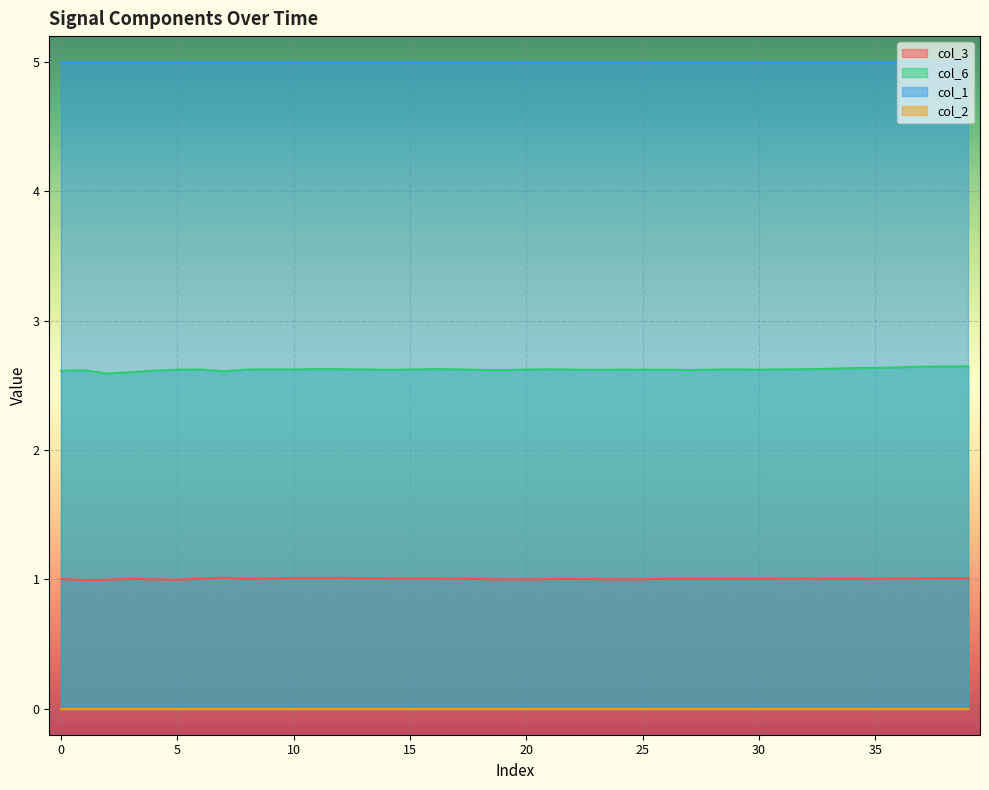

True or false: col_6 and col_3 cross at least once.

False